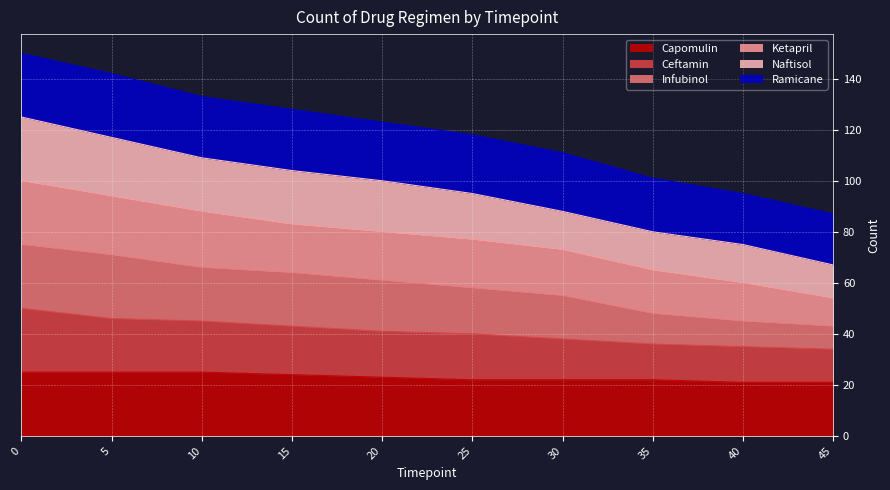

How many categories are shown in the chart?

10